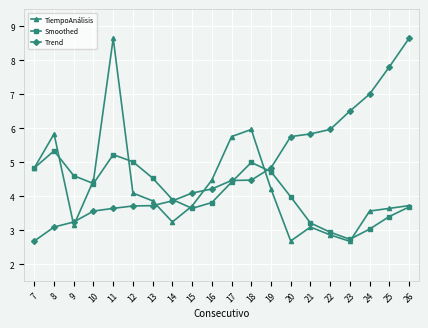

What is the spread (max minus min) of values at 20?

3.1